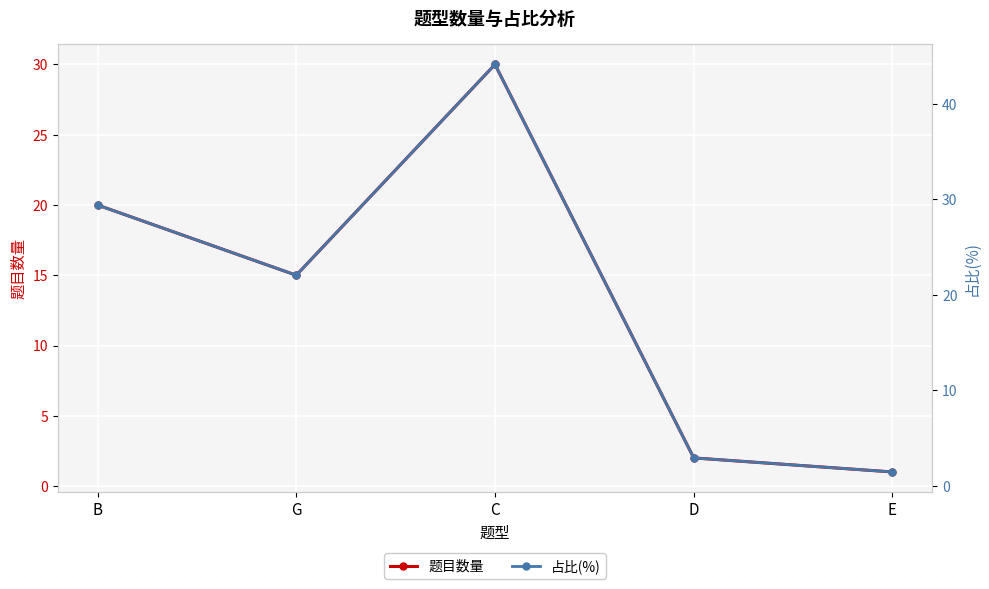

How many series are shown in this chart?

2